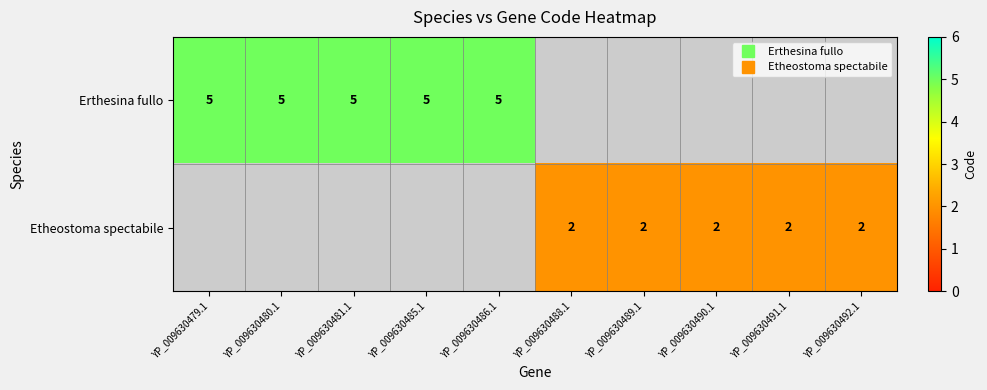

Which category has the lowest value in the Erthesina fullo series?

YP_009630479.1